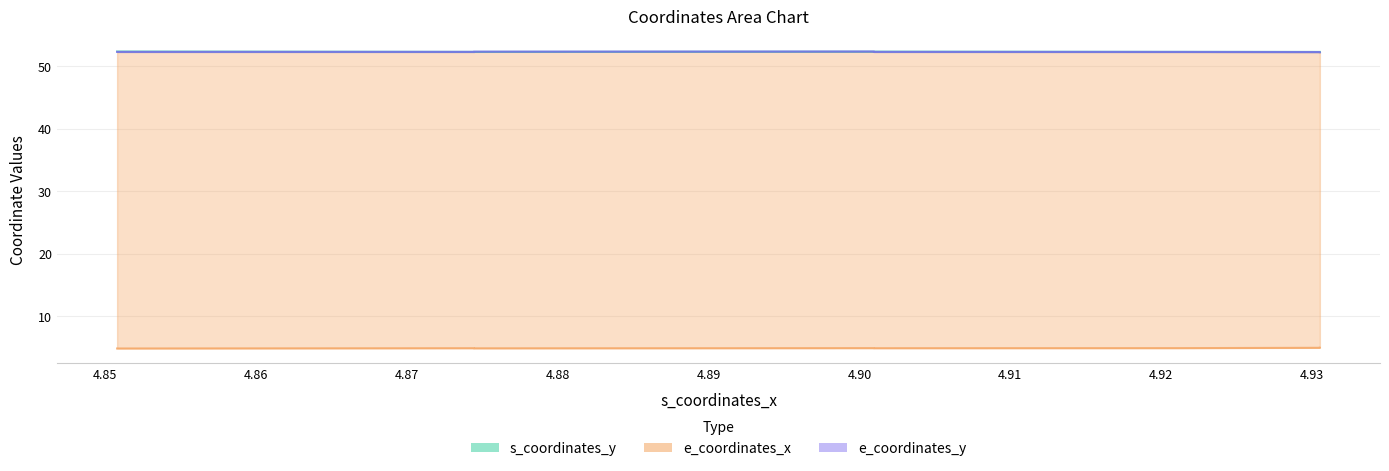

Which series has the largest total across all categories?

s_coordinates_y